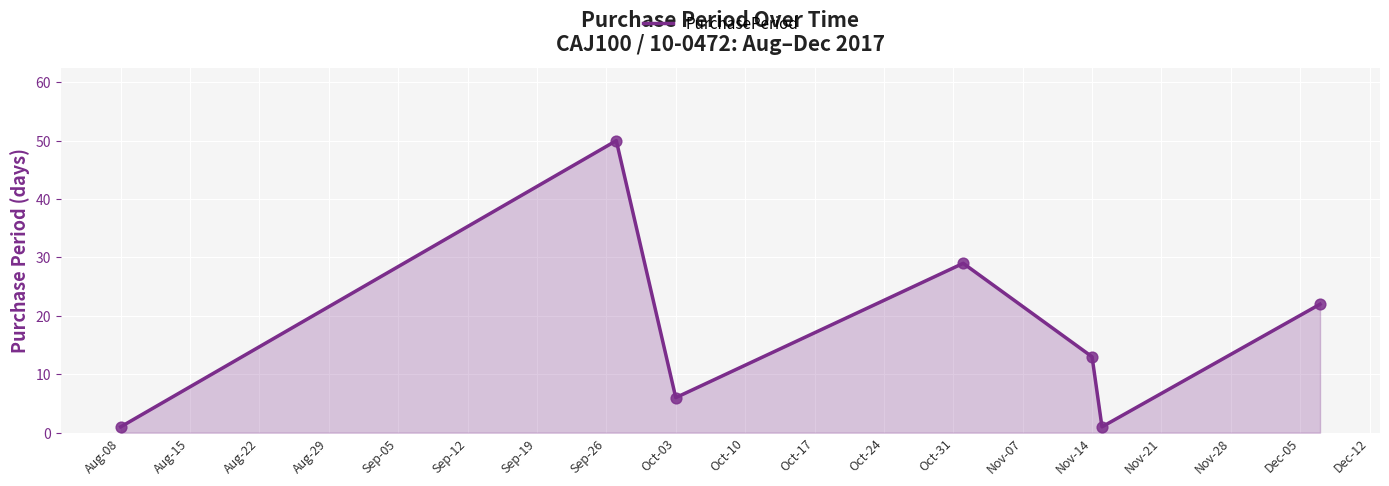

What is the maximum value shown in the chart?

50